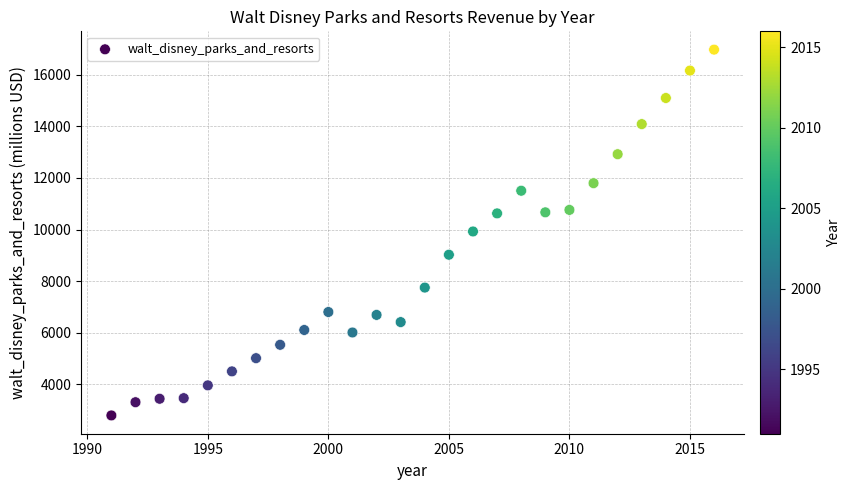

What is the range of Y values (max minus min)?

14180.0